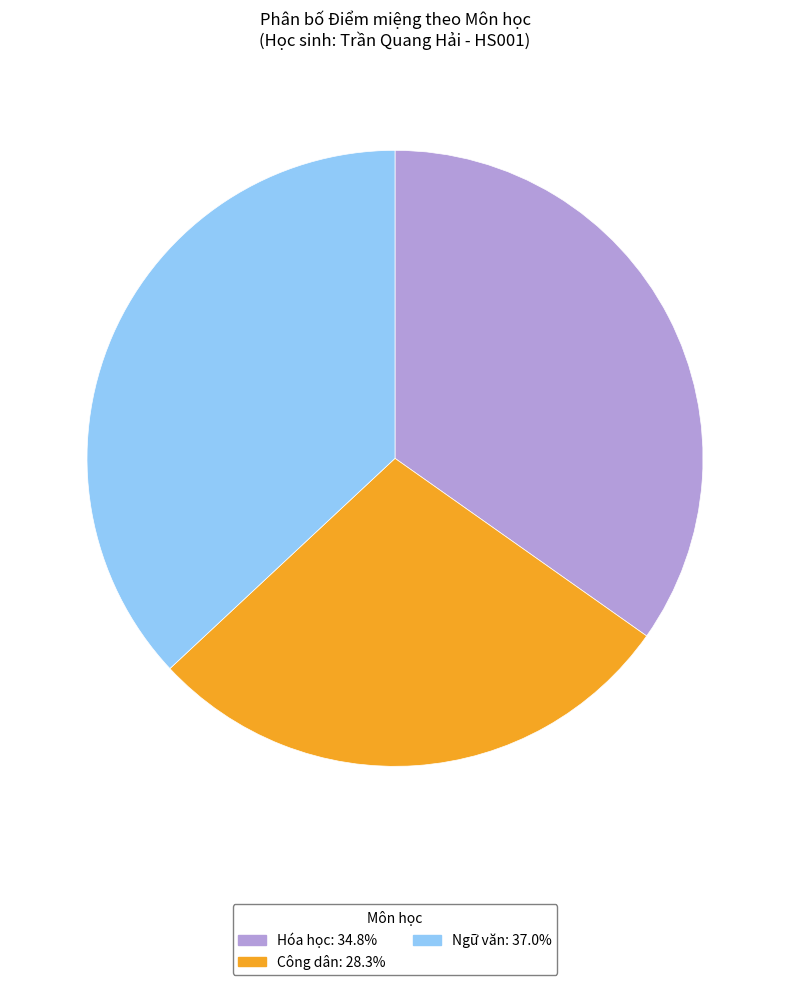

Approximately how many times larger is the value at Công dân: 28.3% compared to Hóa học: 34.8%?

0.8